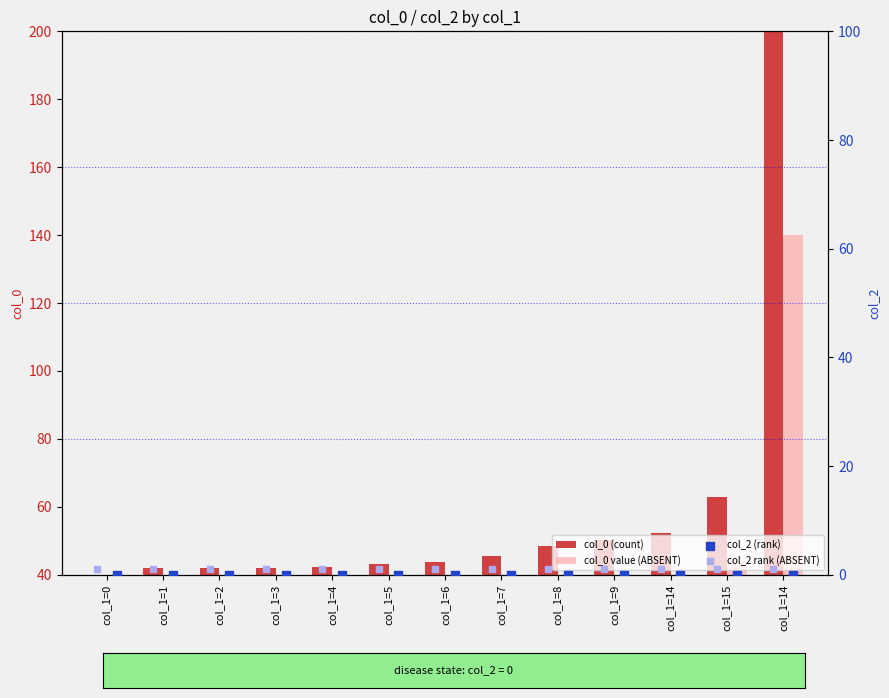

At how many categories does at least one series exceed 89?

1